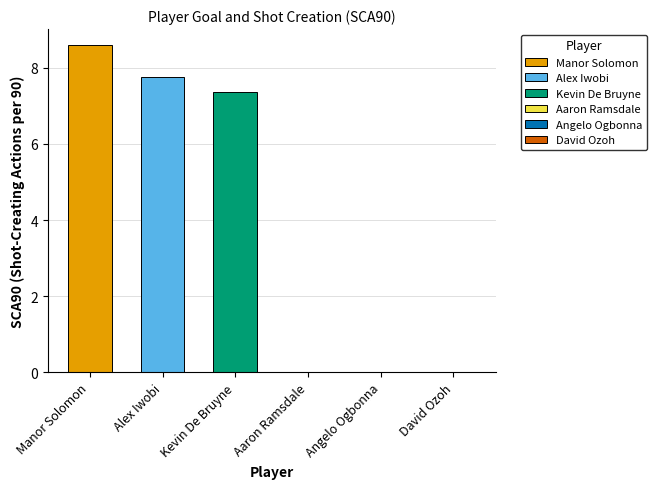

How many bars are there in total?

3